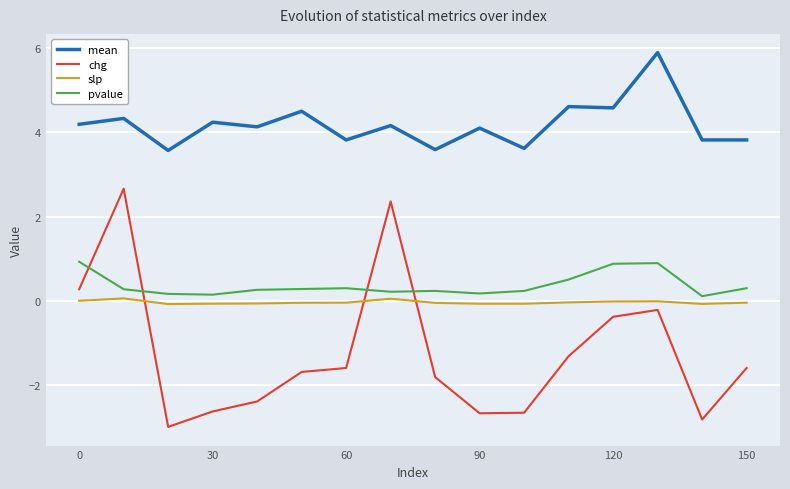

How many lines are shown in the chart?

4